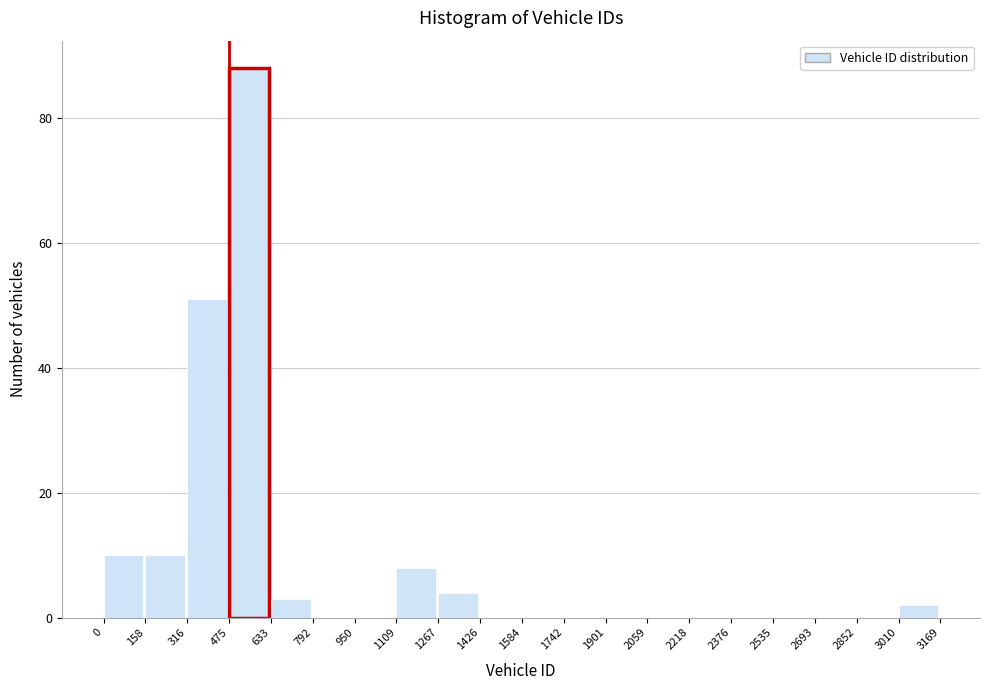

How tall is the bar that spans 1109 to 1267 on the x-axis? The values are not printed on the chart, so give them approximately, as read against the axis.

8